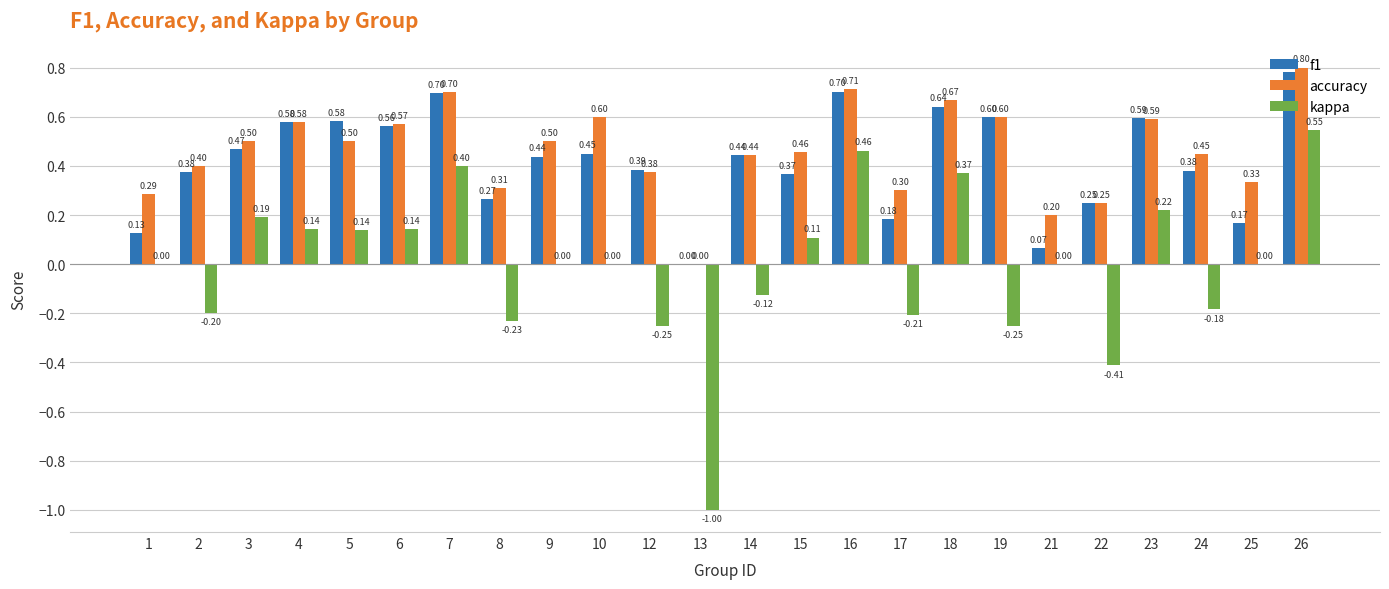

How many distinct data groups are displayed?

3